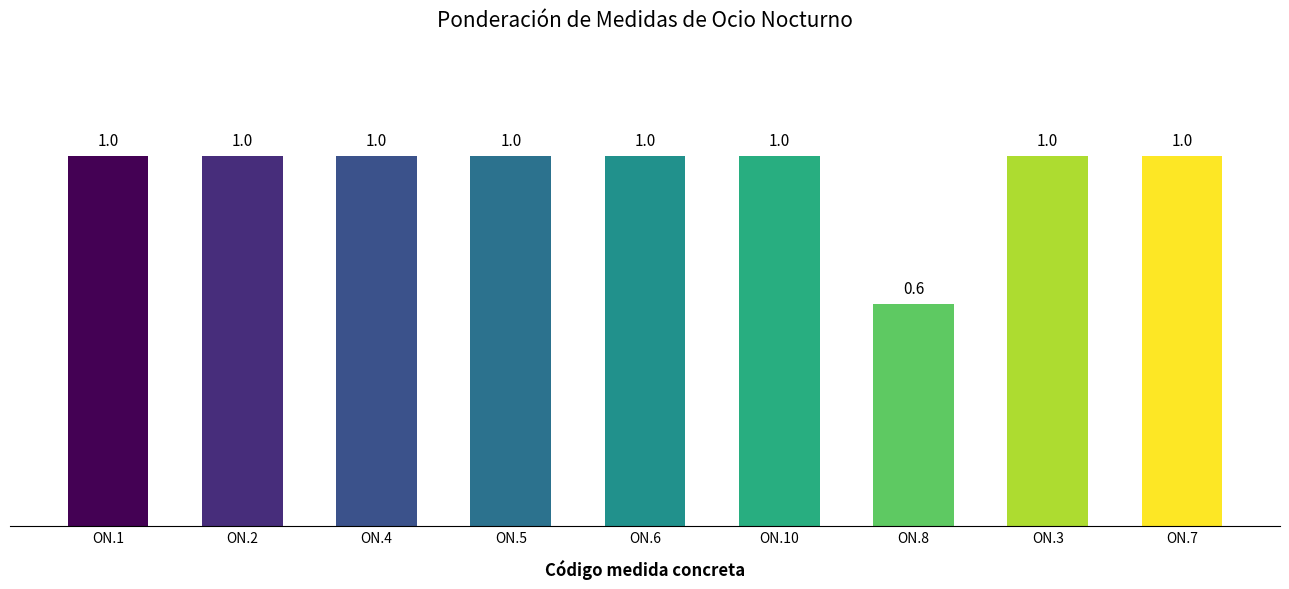

What is the smallest value displayed?

0.6